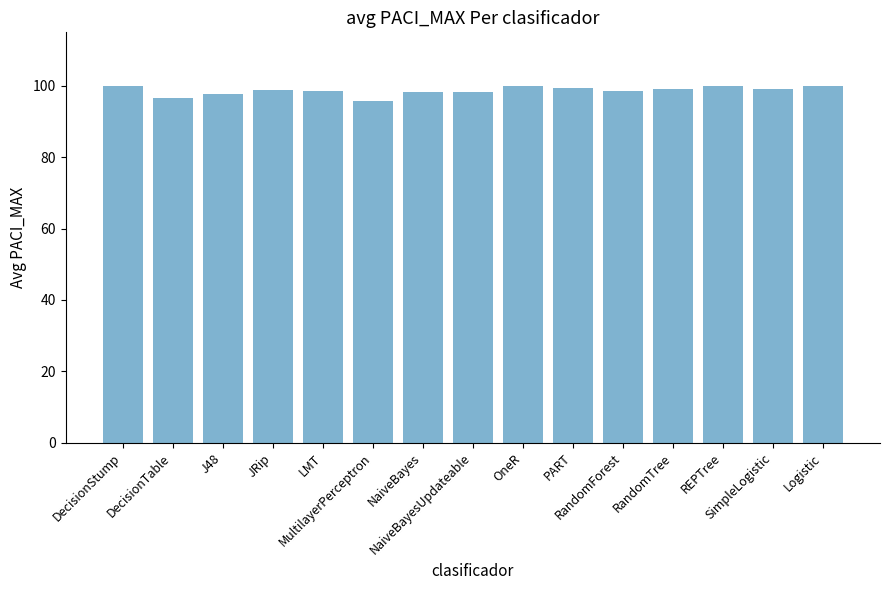

What is the difference between the maximum and minimum values?

4.2